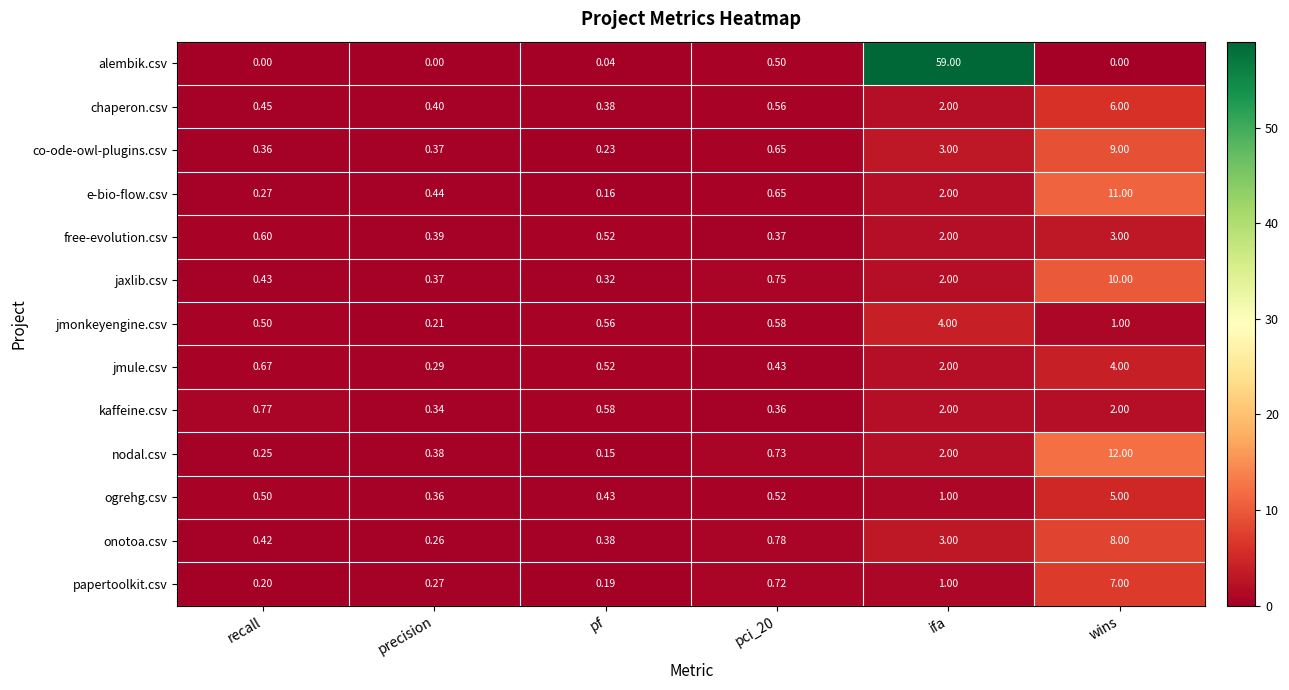

Is the value of chaperon.csv at ifa greater than the value of e-bio-flow.csv at pf?

Yes